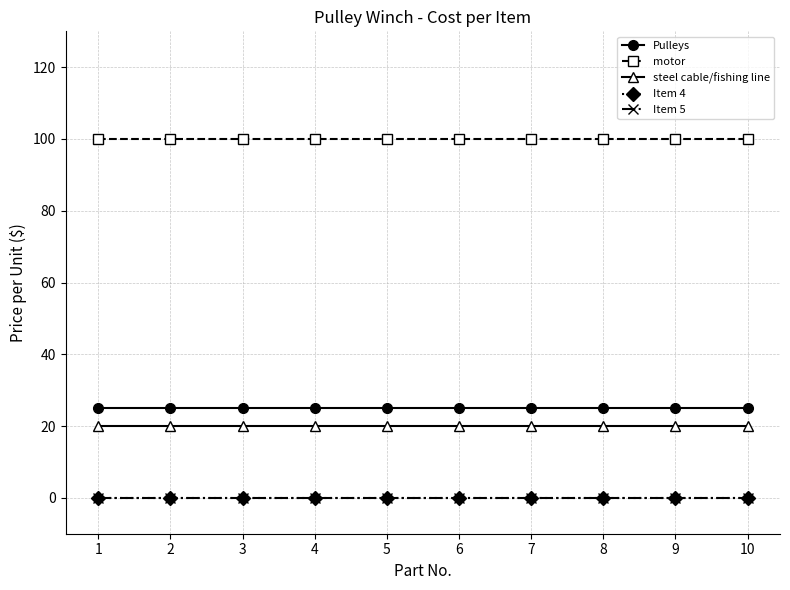

At which label is Item 4 closest to 0?

1